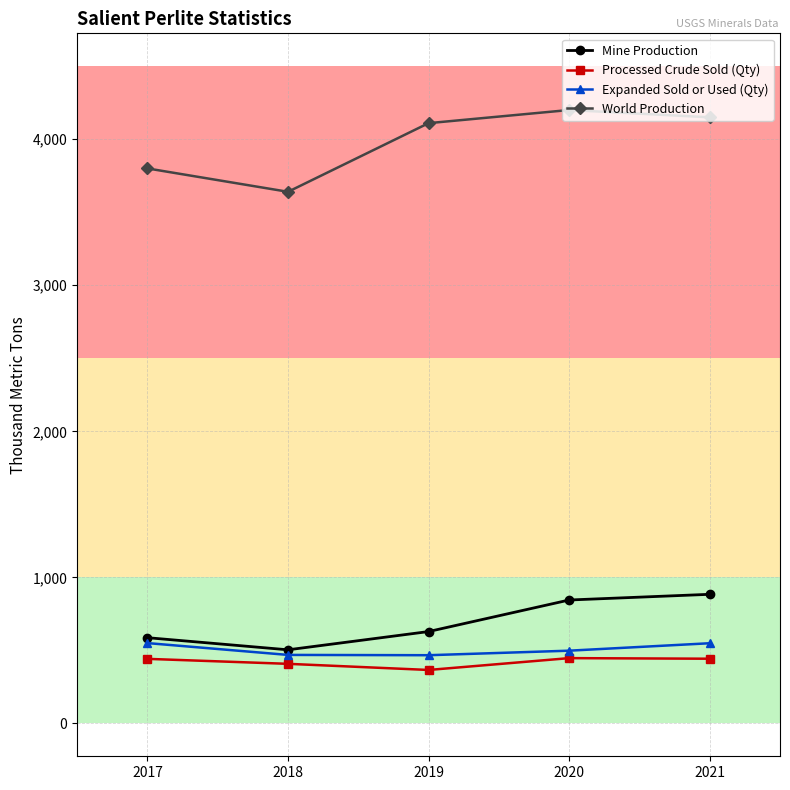

What is the minimum value shown in the chart?

366